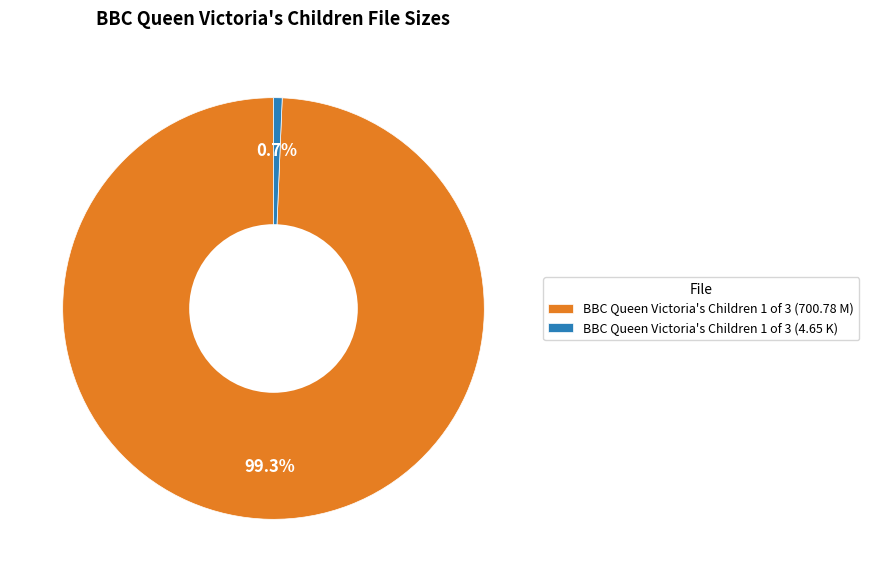

To the nearest percent, what portion does BBC Queen Victoria's Children 1 of 3 (4.65 K) represent?

1%